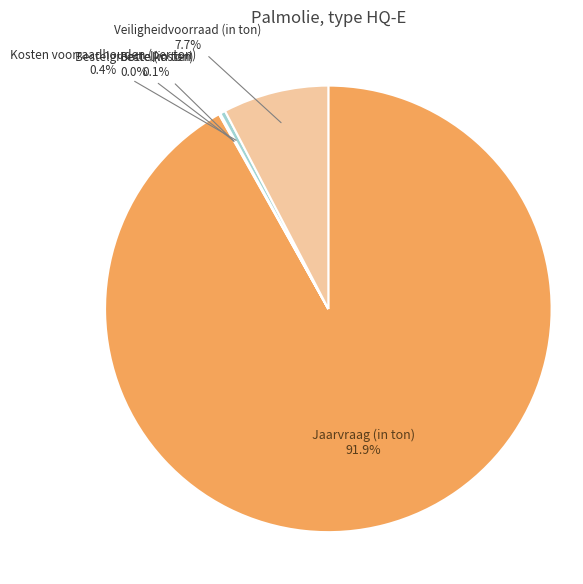

Which slice is the largest?

Jaarvraag (in ton)